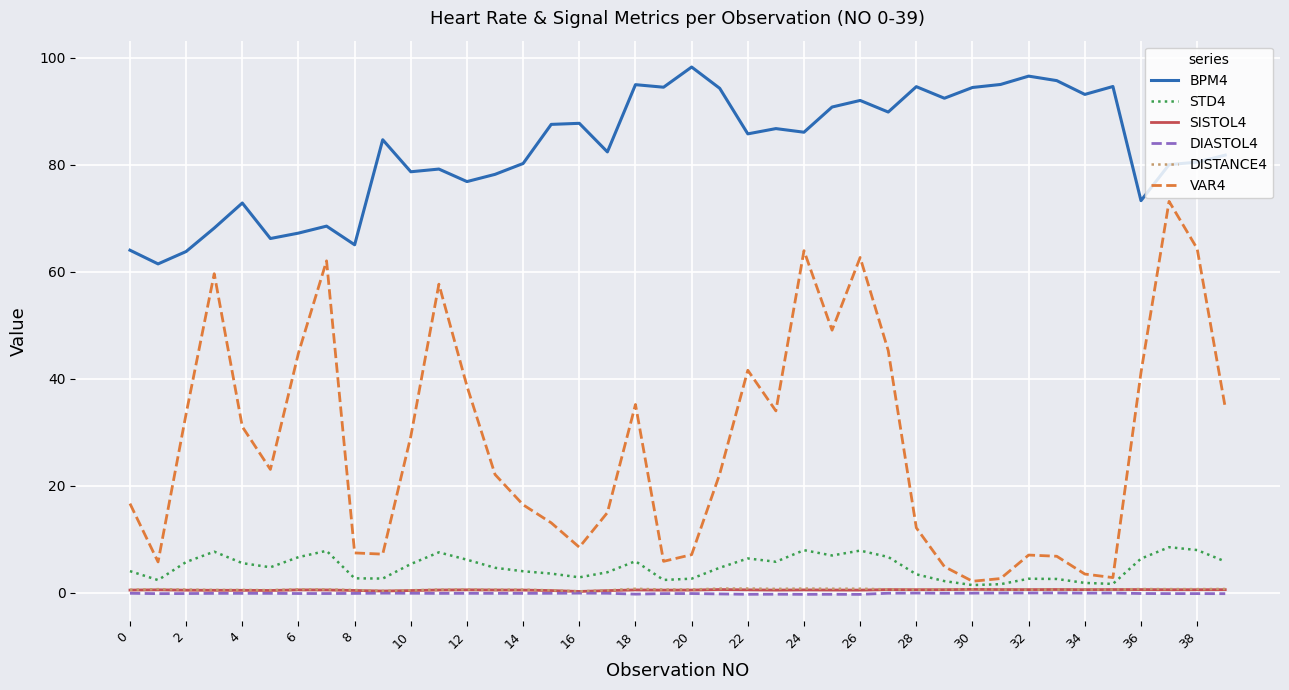

Which series has the largest range (max minus min)?

VAR4